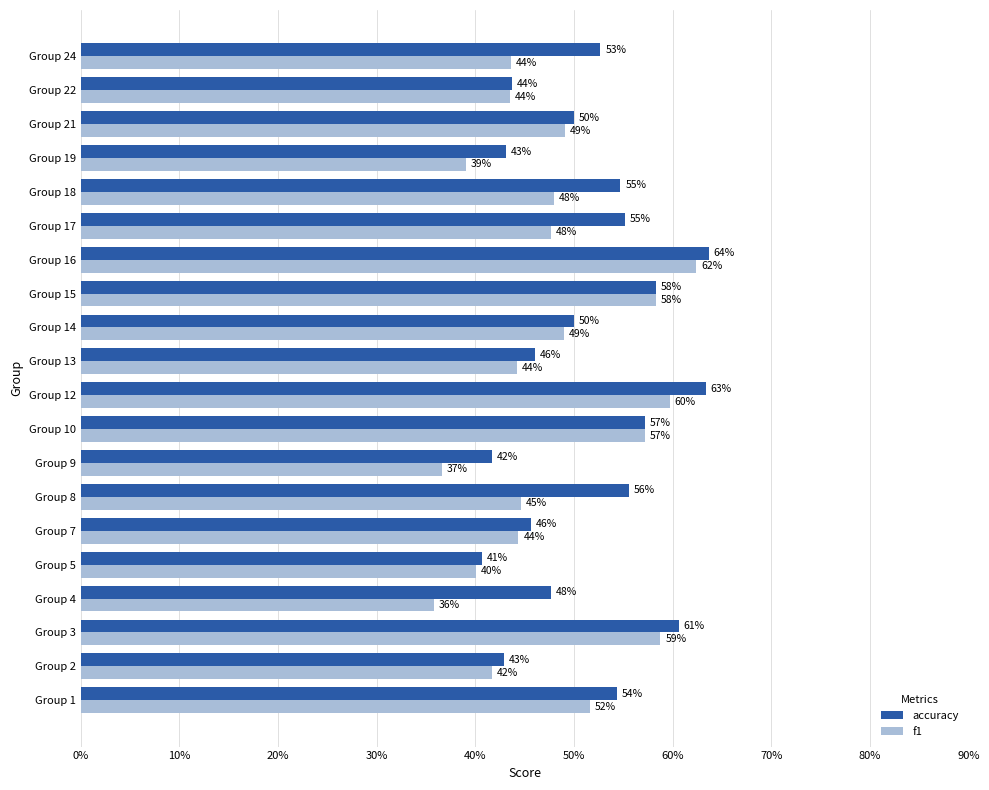

What are all the series names shown in the legend?

accuracy, f1